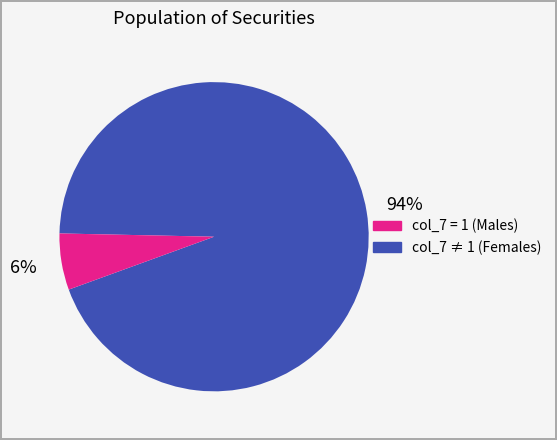

To the nearest percent, what is the difference between the largest and smallest slice percentages?

88%